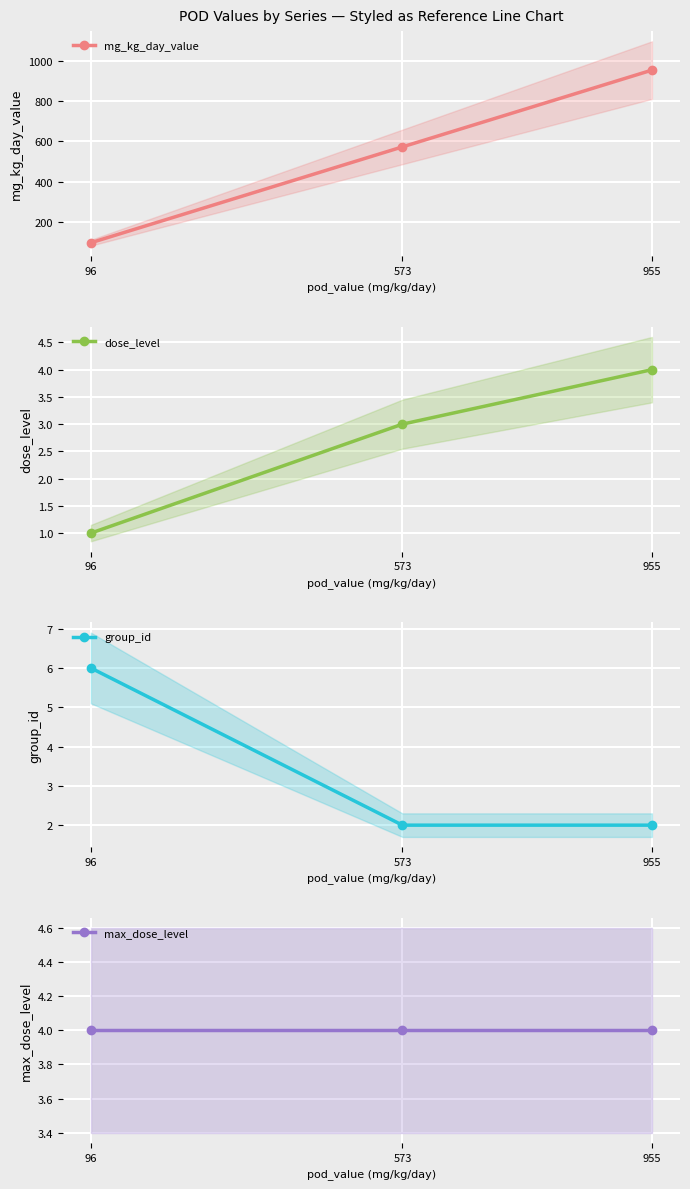

Reading left to right, transcribe all the data shown in this chart.

mg_kg_day_value: 96=96	573=573	955=955
dose_level: 96=1	573=3	955=4
group_id: 96=6	573=2	955=2
max_dose_level: 96=4	573=4	955=4